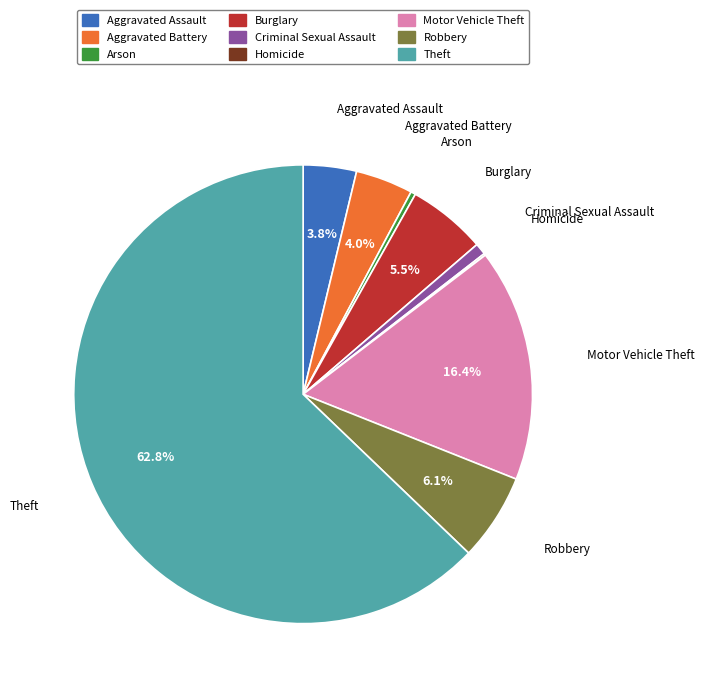

To the nearest percent, what is the combined percentage of Motor Vehicle Theft and Robbery?

23%